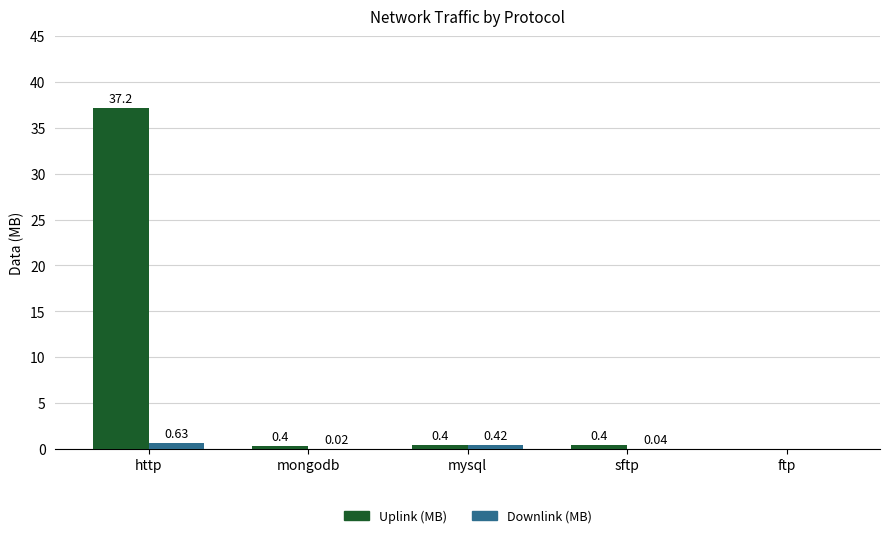

Is the value of Downlink (MB) at sftp greater than the value of Uplink (MB) at mysql?

No